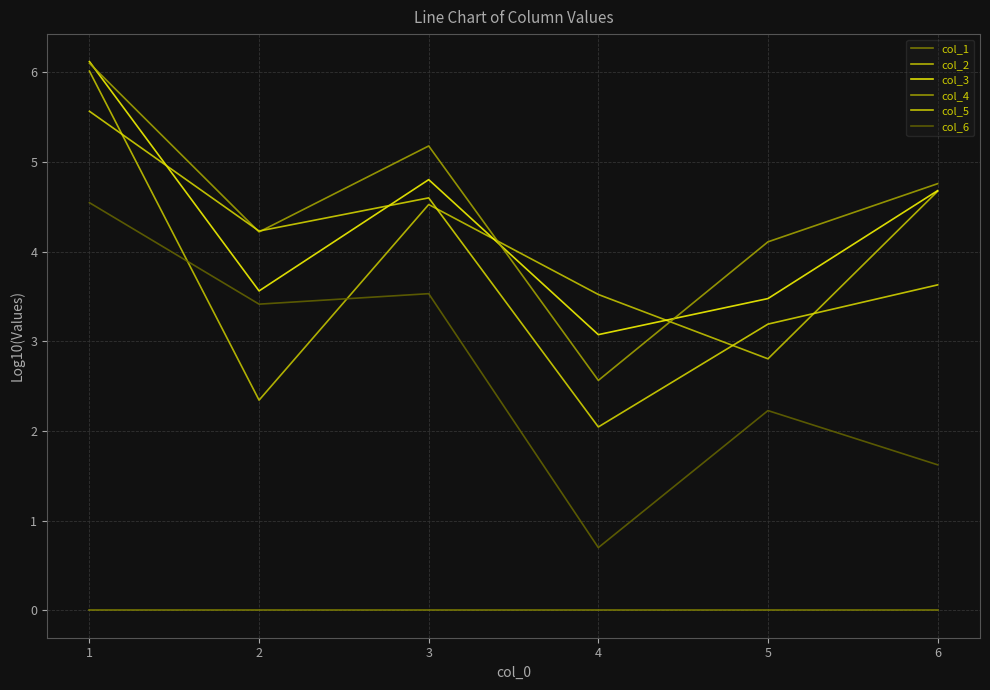

What value does the col_3 series have at 3?

4.8